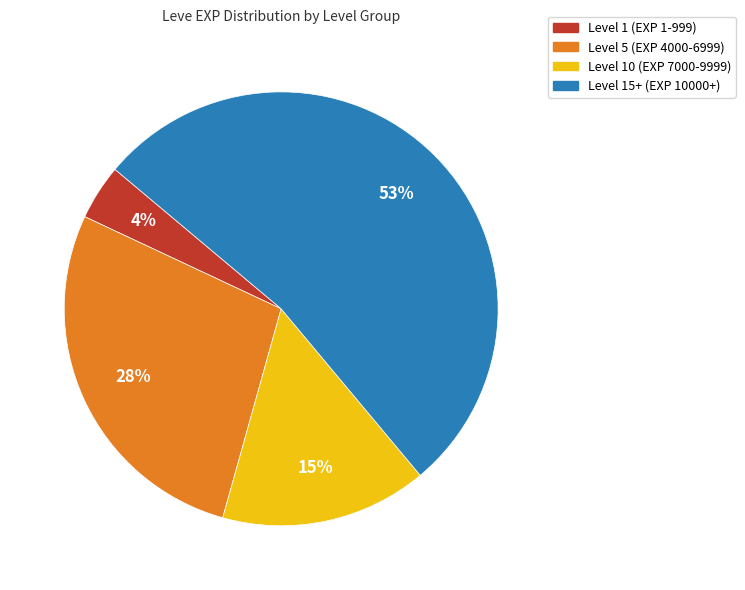

To the nearest percent, what is the difference between the largest and smallest slice percentages?

49%